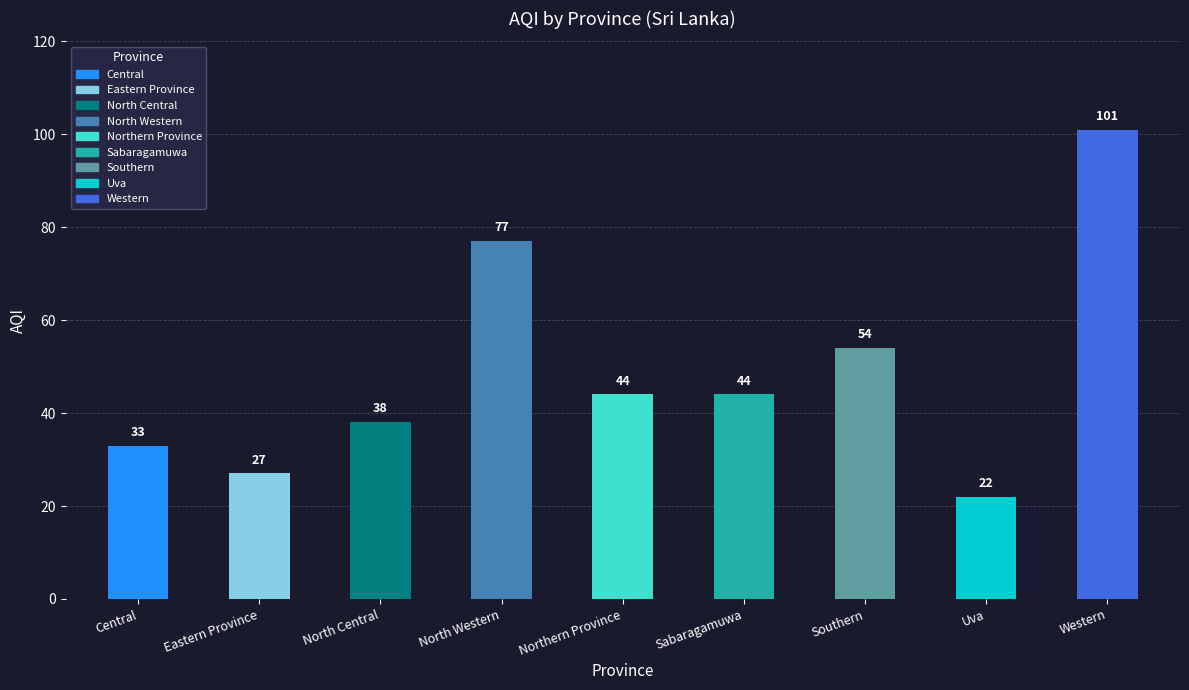

The value at Sabaragamuwa is 61. True or false?

False